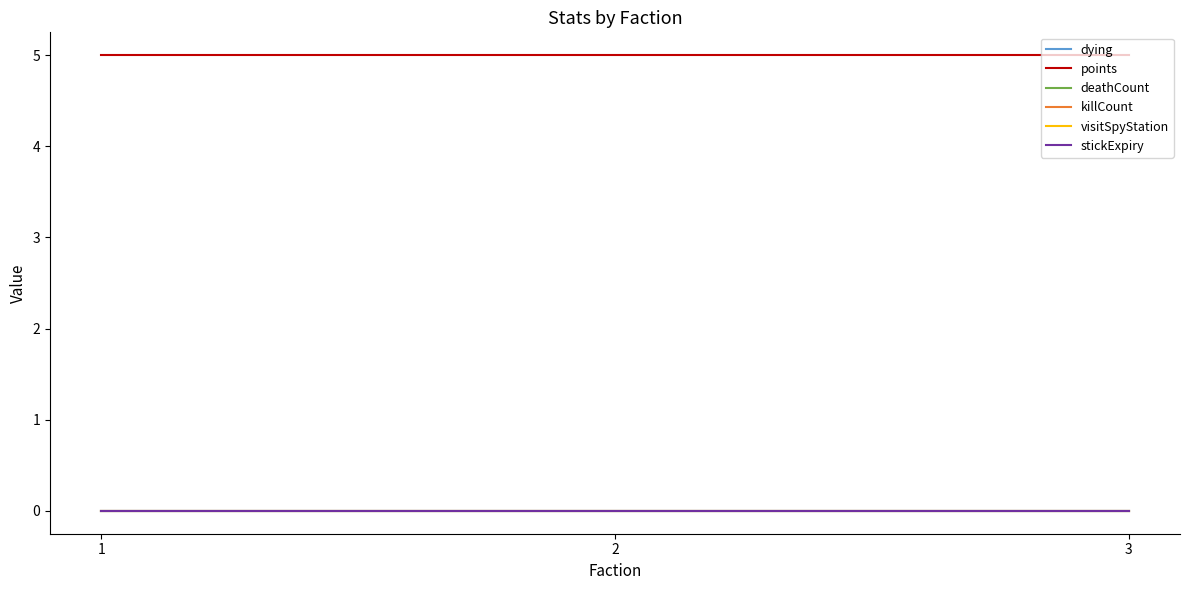

At which category does the chart reach its minimum across all series?

1